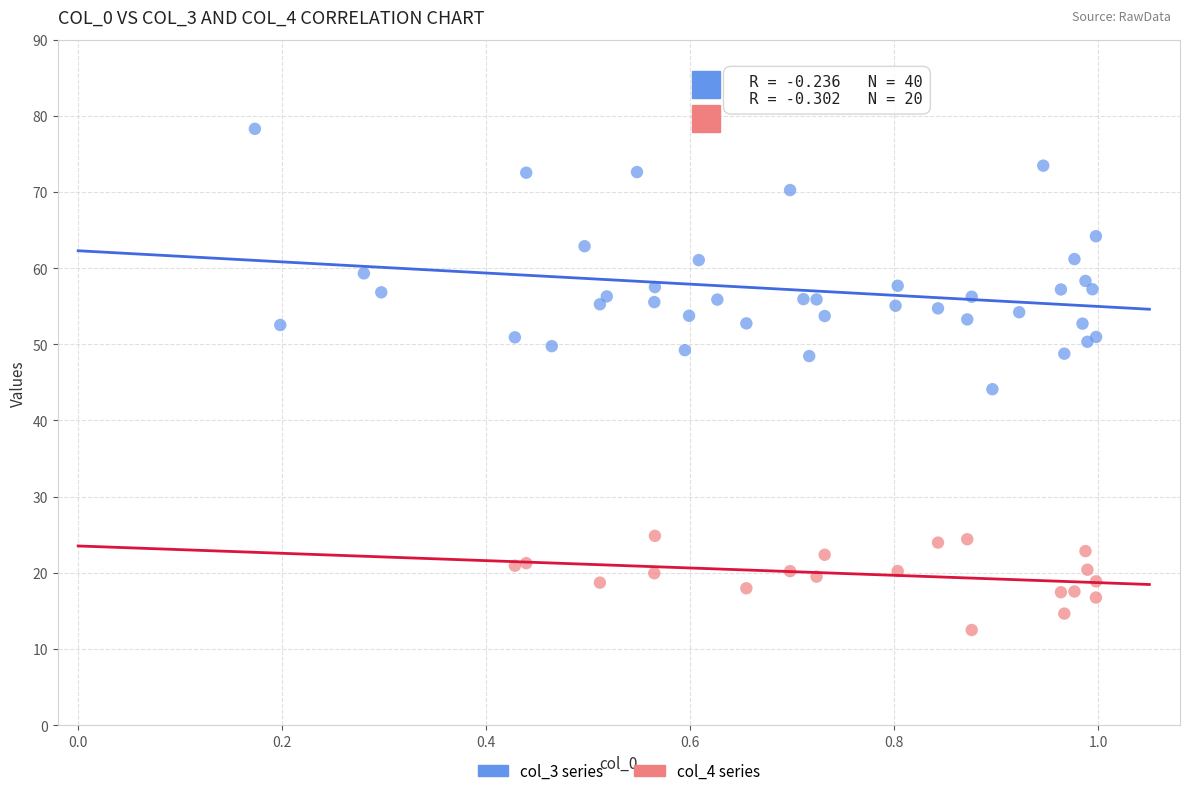

Which series reaches the maximum Y coordinate?

col_3 series